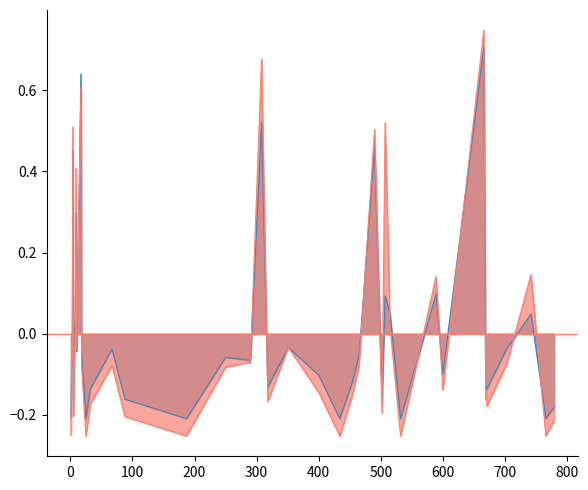

How many lines are shown in the chart?

2